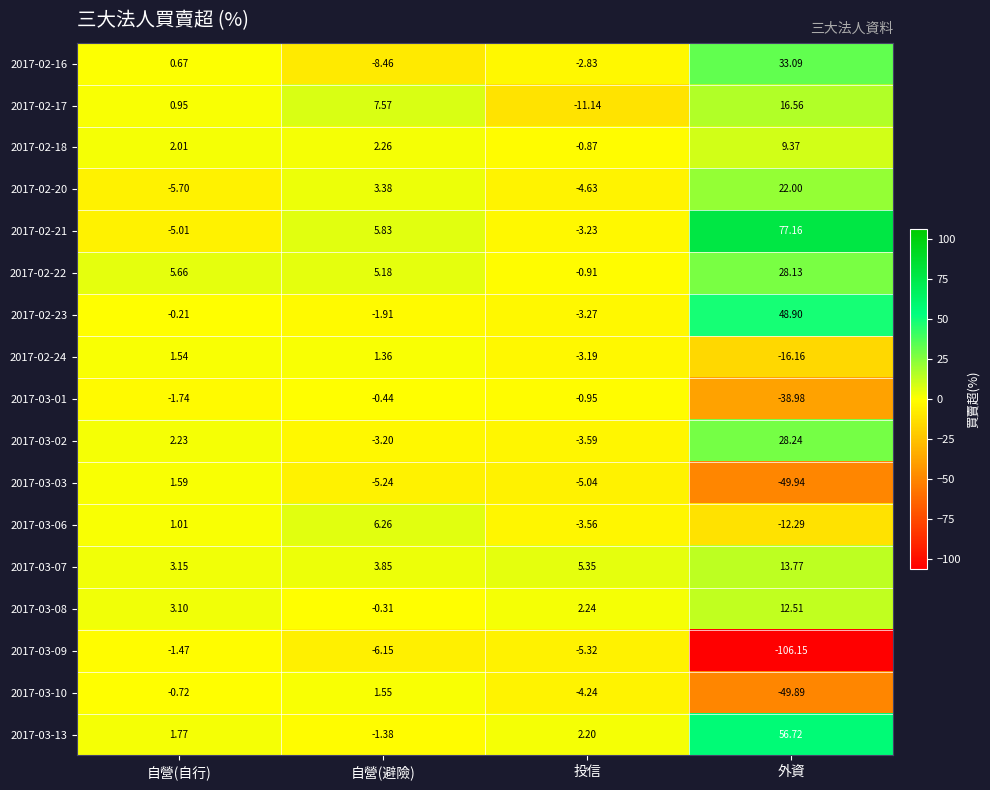

At 自營(自行), list the series in order from largest to smallest.

2017-02-22, 2017-03-07, 2017-03-08, 2017-03-02, 2017-02-18, 2017-03-13, 2017-03-03, 2017-02-24, 2017-03-06, 2017-02-17, 2017-02-16, 2017-02-23, 2017-03-10, 2017-03-09, 2017-03-01, 2017-02-21, 2017-02-20